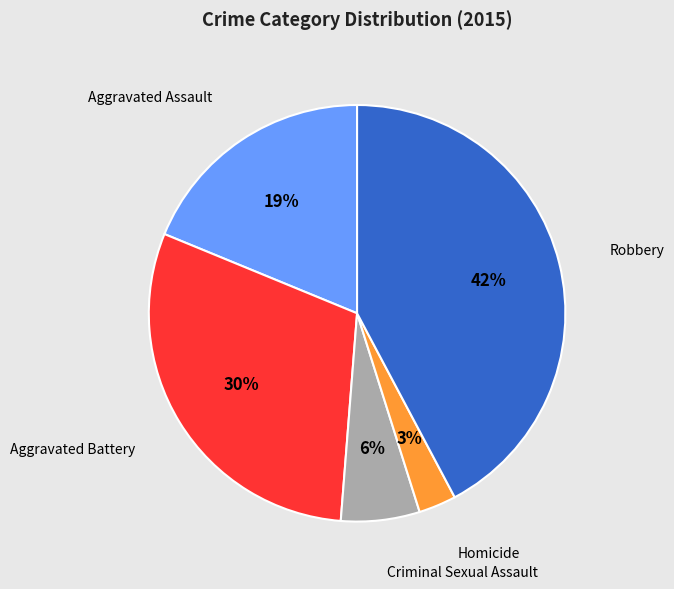

Does Robbery account for over 50% of the chart?

No